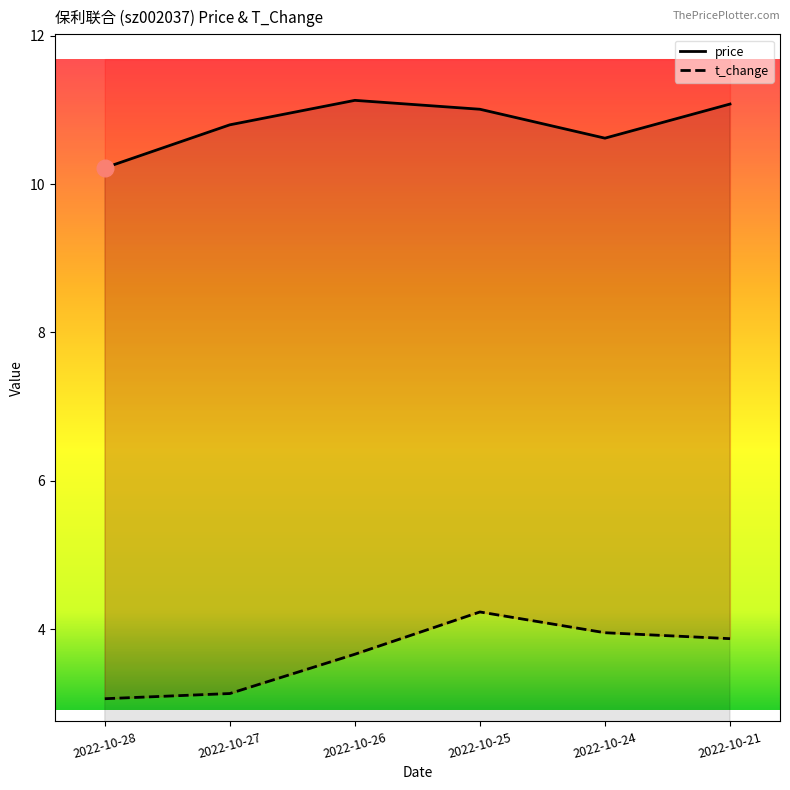

True or false: price has more than 2 points higher than both neighbors.

False